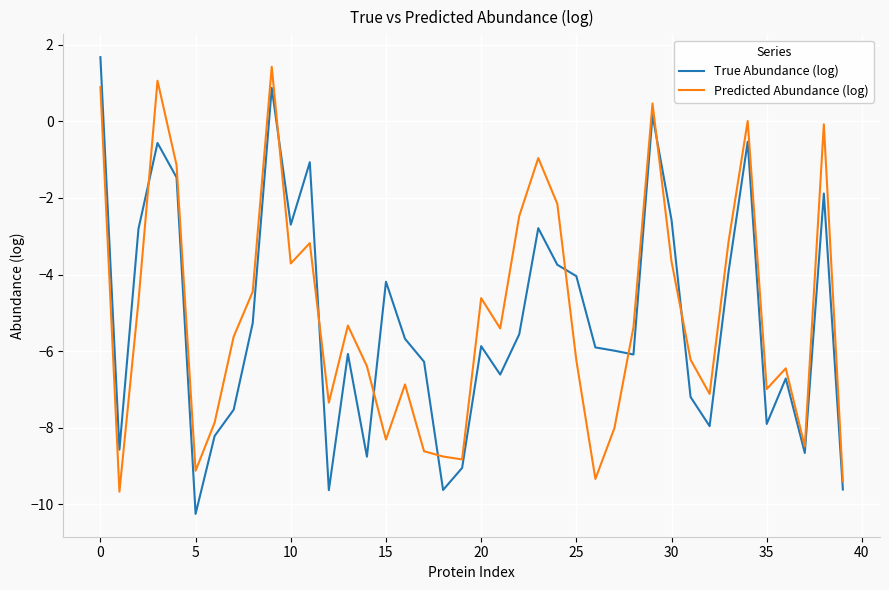

True or false: Predicted Abundance (log) and True Abundance (log) intersect in this chart.

True